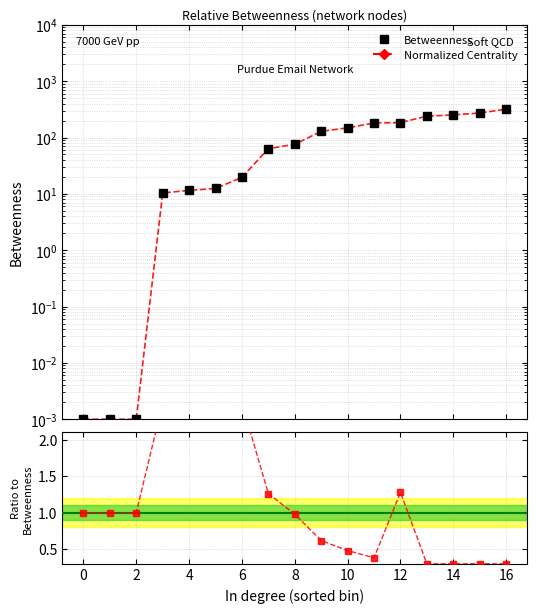

Between 0 and 4, which is larger?

4